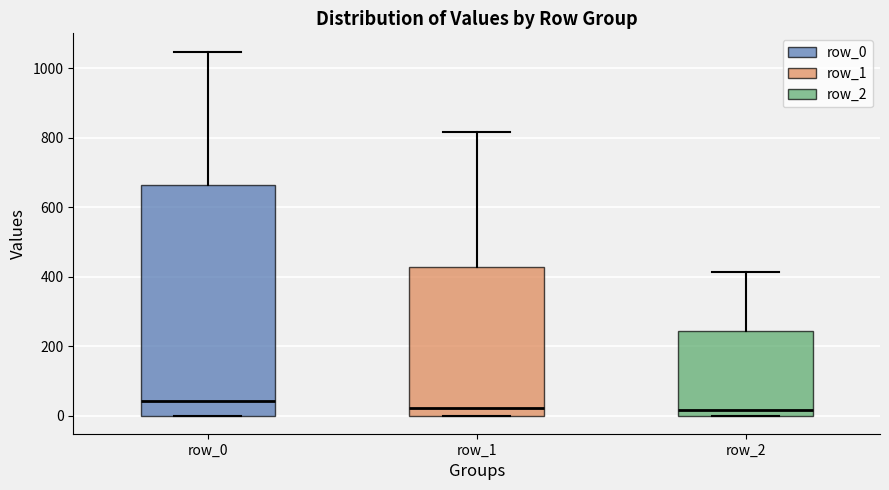

Reading left to right, read every box against the y-axis: the position of its median line, the range the box covers, and the ends of its whiskers. The values are not printed on the chart, so give them approximately, as read against the axis.

row_0: median 40, box 0 to 660, whiskers 0 to 1040
row_1: median 20, box 0 to 420, whiskers 0 to 820
row_2: median 20, box 0 to 240, whiskers 0 to 420